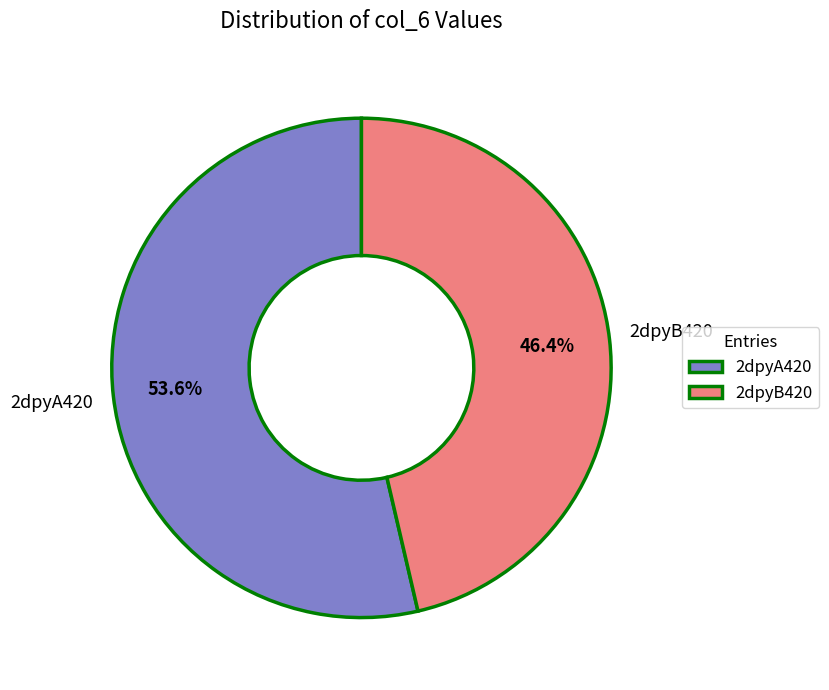

To the nearest percent, what percentage of the pie is 2dpyA420?

54%